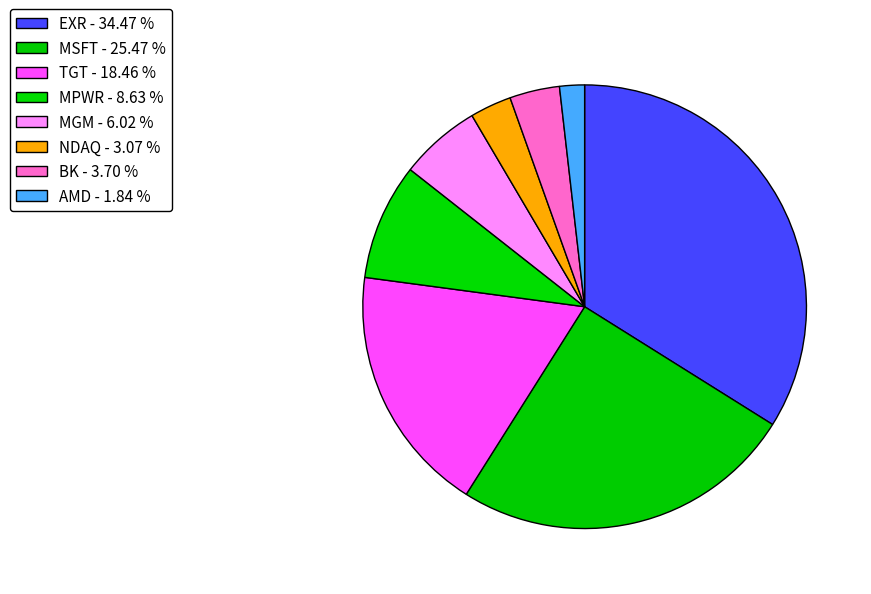

Count the number of slices in the pie.

8